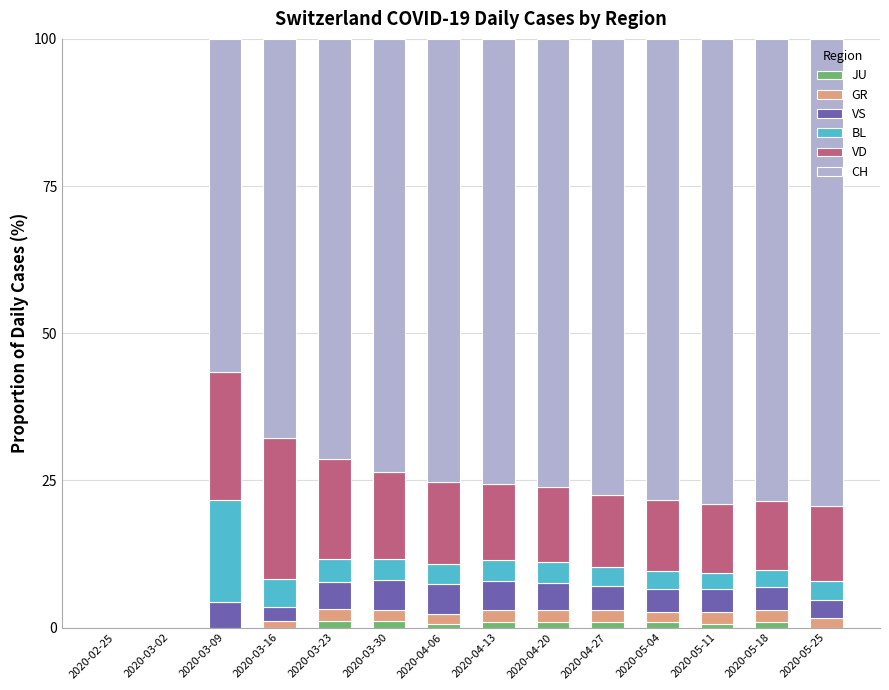

Which series has the widest spread of values?

CH